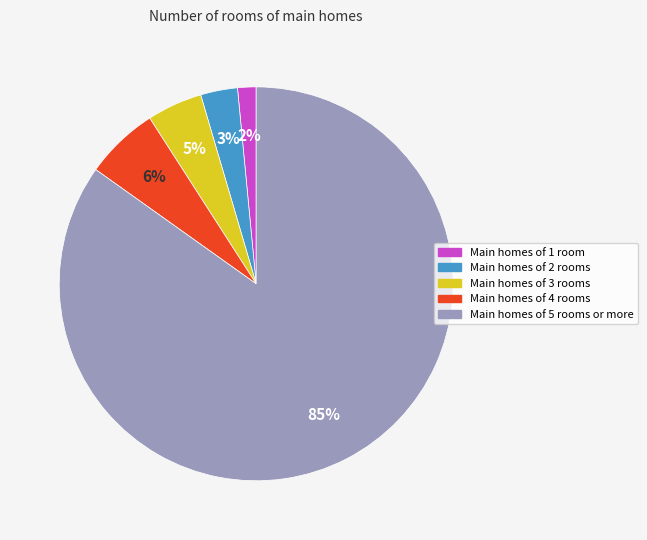

Is there a majority slice in this chart?

Yes